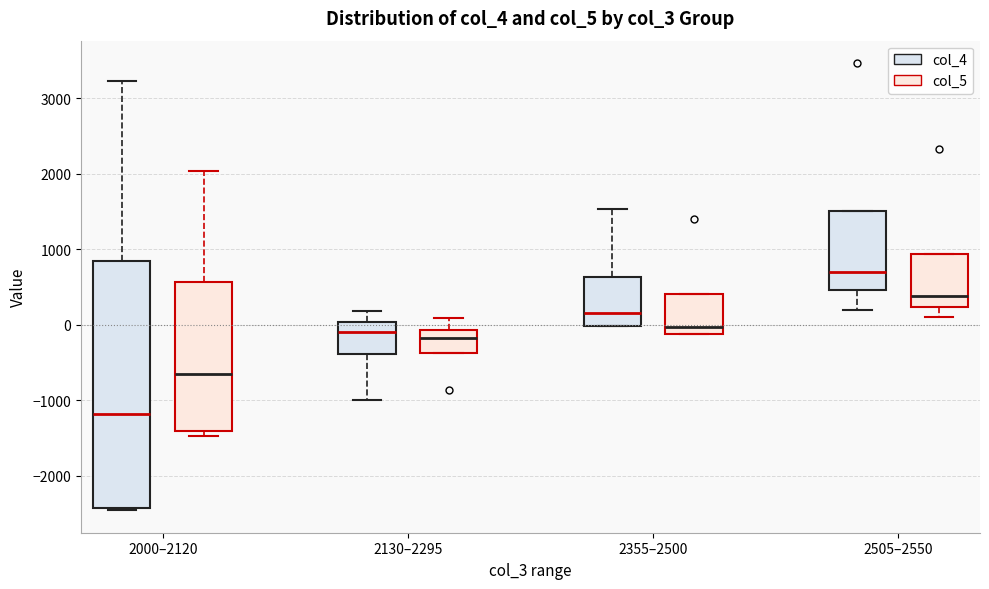

Reading left to right, transcribe this box plot: for each box, give where its median line is, the range the box spans, and where its two whiskers end, as read against the y-axis. The values are not printed on the chart, so give them approximately, as read against the axis.

2000–2120 (col_4): median -1200, box -2400 to 800, whiskers -2500 to 3200
2000–2120 (col_5): median -700, box -1400 to 600, whiskers -1500 to 2000
2130–2295 (col_4): median -100, box -400 to 0, whiskers -1000 to 200
2130–2295 (col_5): median -200, box -400 to -100, whiskers -400 to 100
2355–2500 (col_4): median 200, box 0 to 600, whiskers 0 to 1500
2355–2500 (col_5): median 0, box -100 to 400, whiskers -100 to 400
2505–2550 (col_4): median 700, box 500 to 1500, whiskers 200 to 1500
2505–2550 (col_5): median 400, box 200 to 900, whiskers 100 to 900